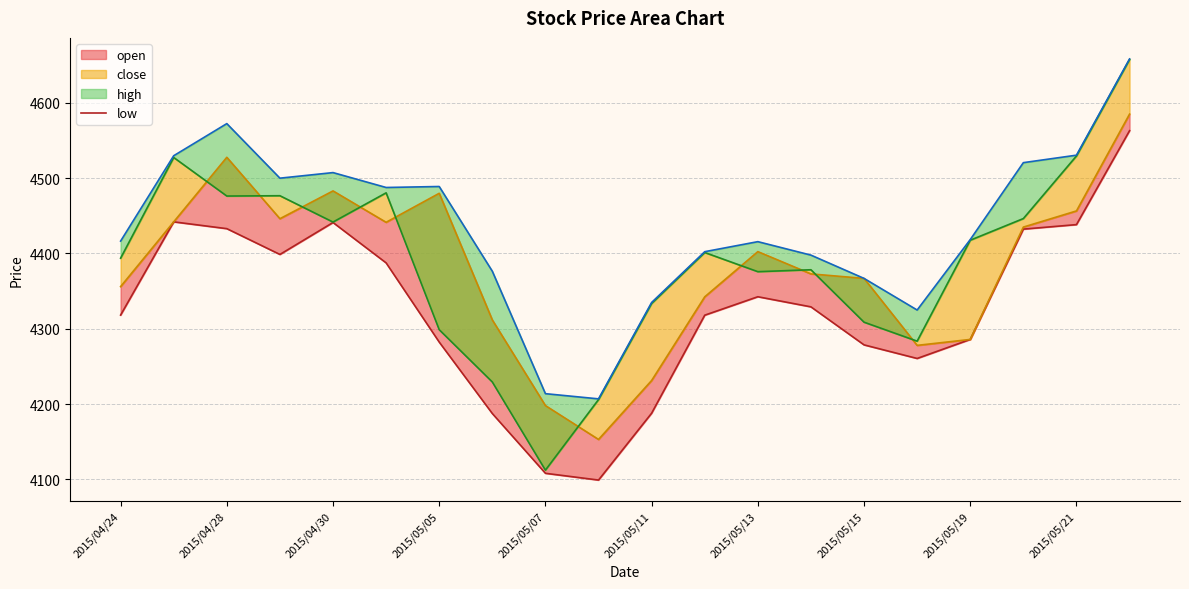

Which category has the highest value across all series?

19